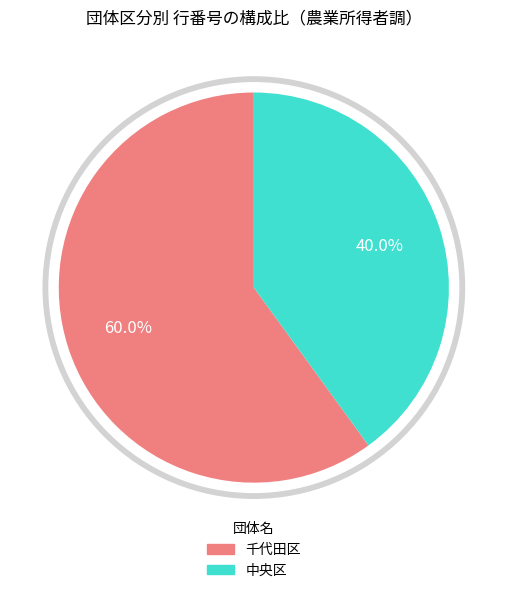

Which category accounts for the majority?

千代田区